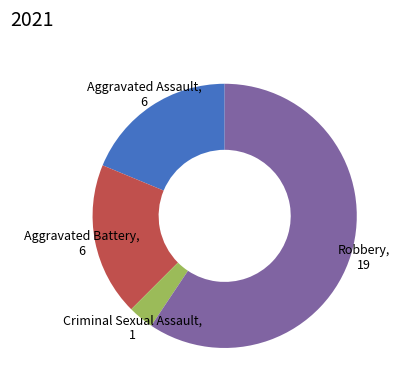

What is the ratio of the value at Aggravated Battery, 6 to the value at Robbery, 19?

0.3